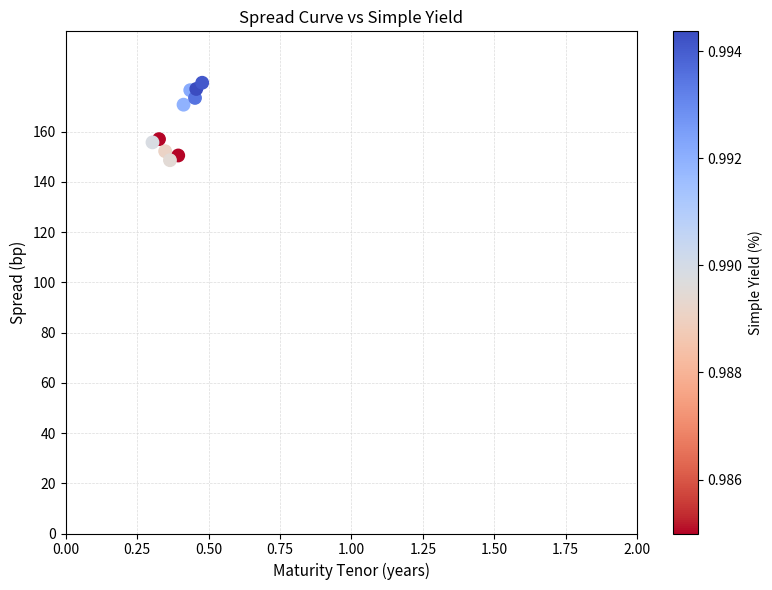

What is the average Y value?

164.2